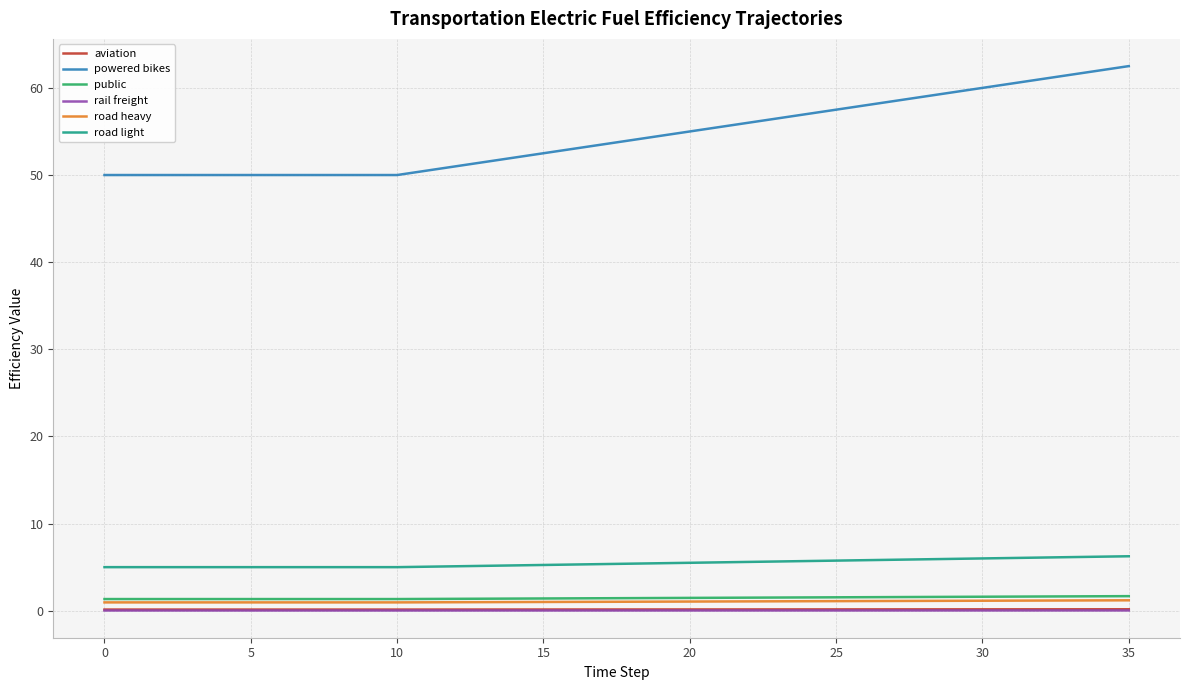

True or false: road heavy and aviation intersect in this chart.

False